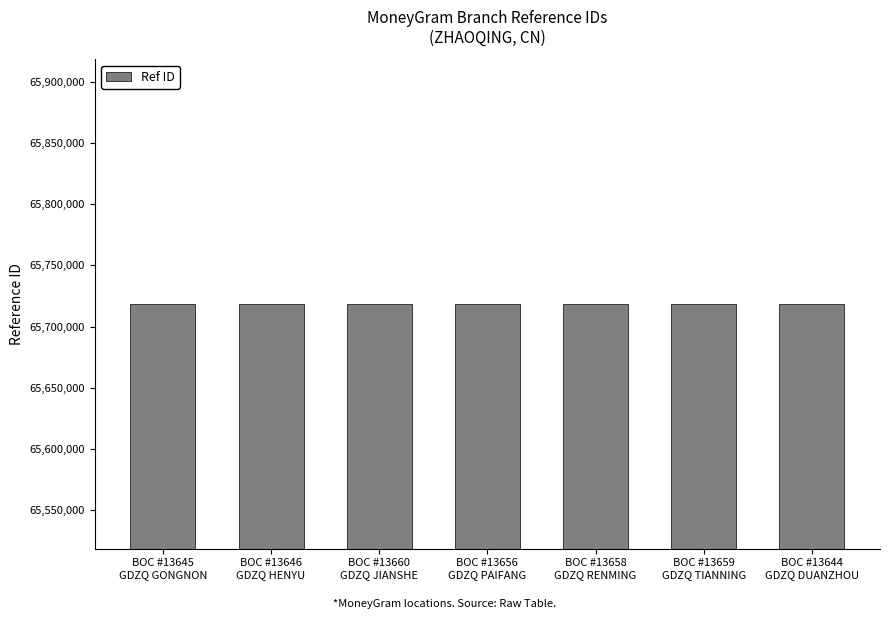

What is the maximum value shown in the chart?

65718641